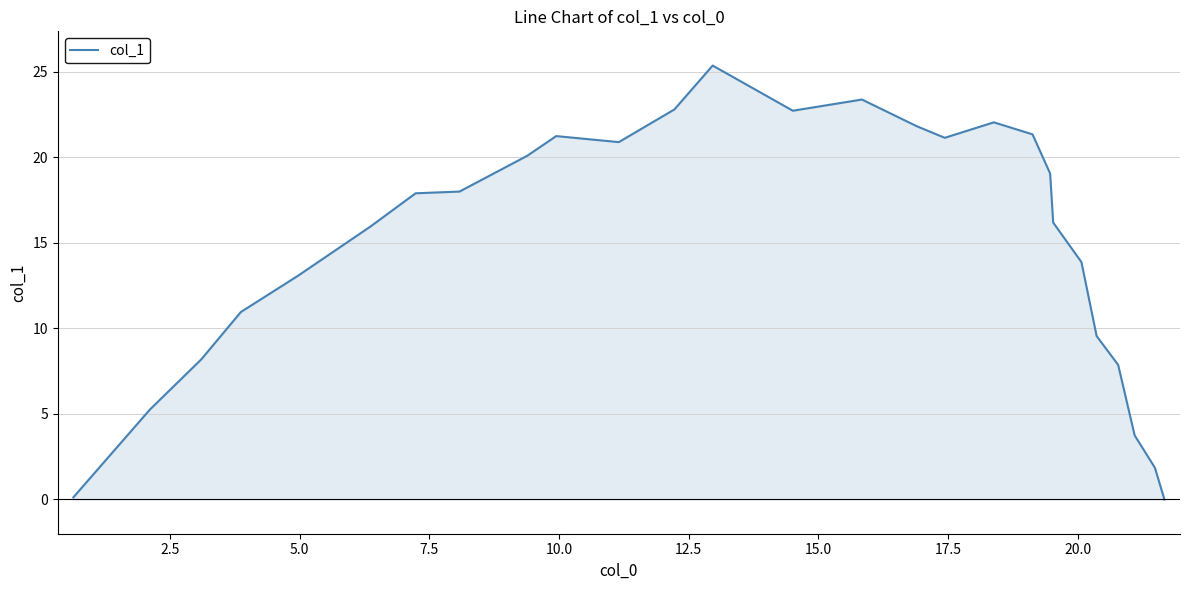

What is the difference between the maximum and minimum values?

25.4